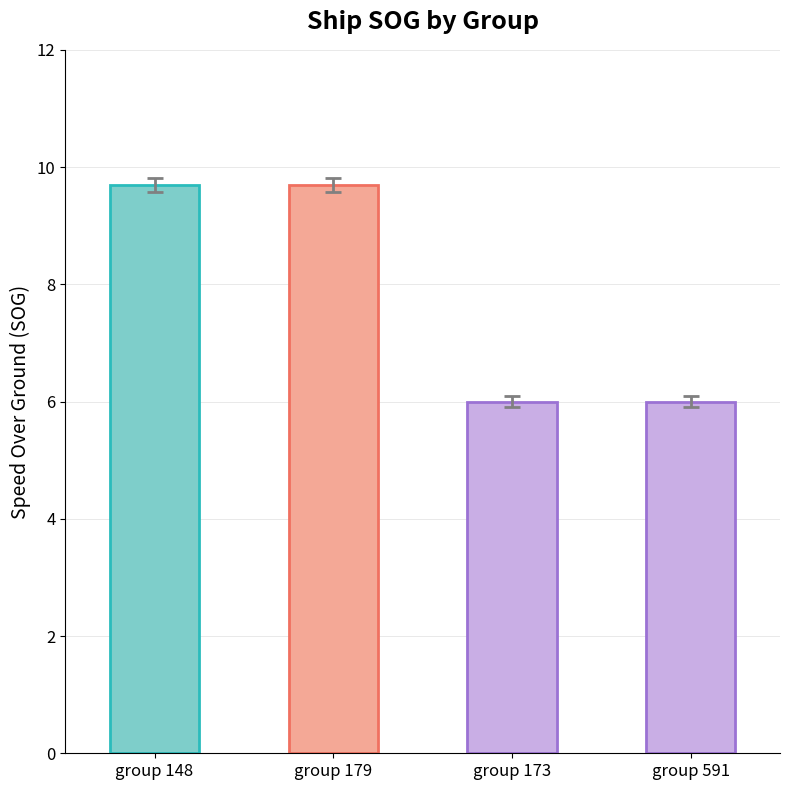

Where does the data first go above 9?

group 148